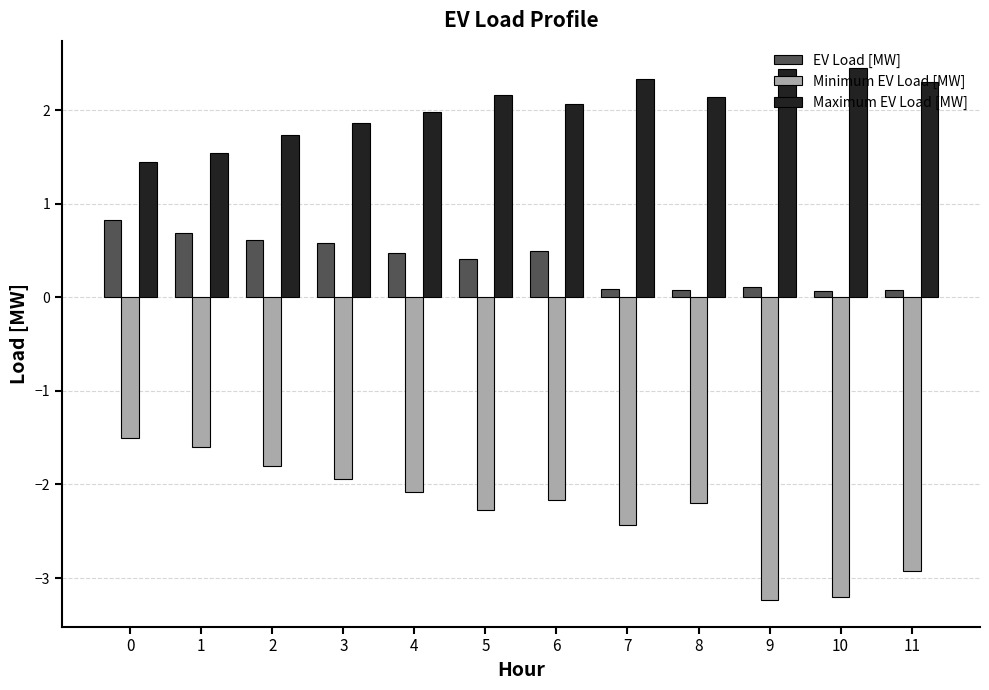

The value of Maximum EV Load [MW] at 1 is 1.0. True or false?

False